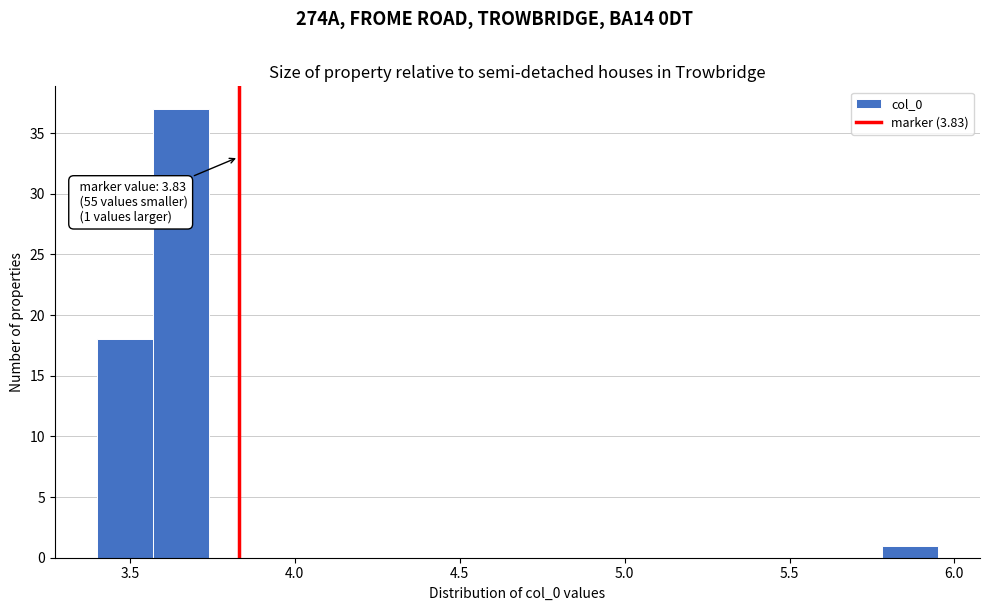

Around what value on the x-axis is the tallest bar? Give the approximate position of its centre, as read against the axis.

3.65